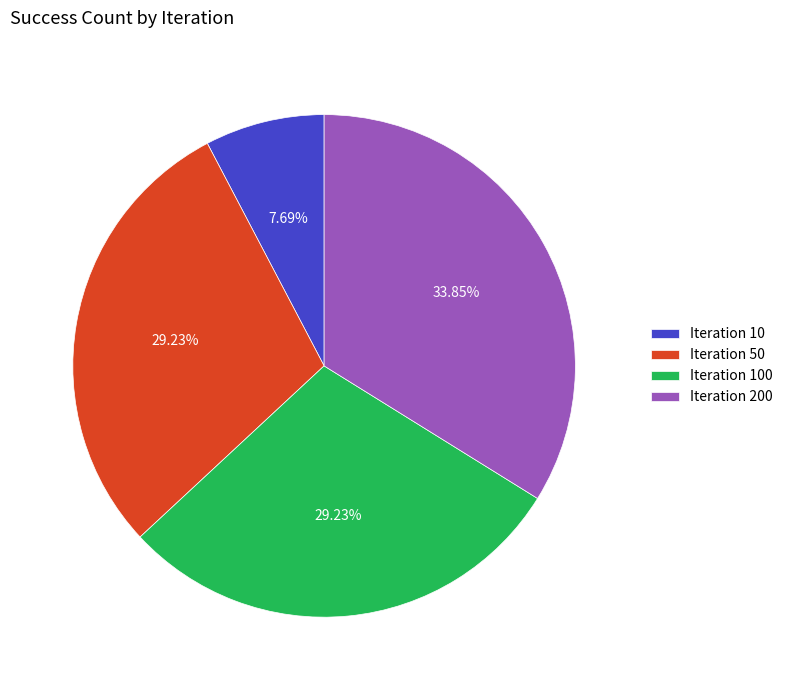

Do Iteration 10 and Iteration 50 together represent more than half of the pie?

No